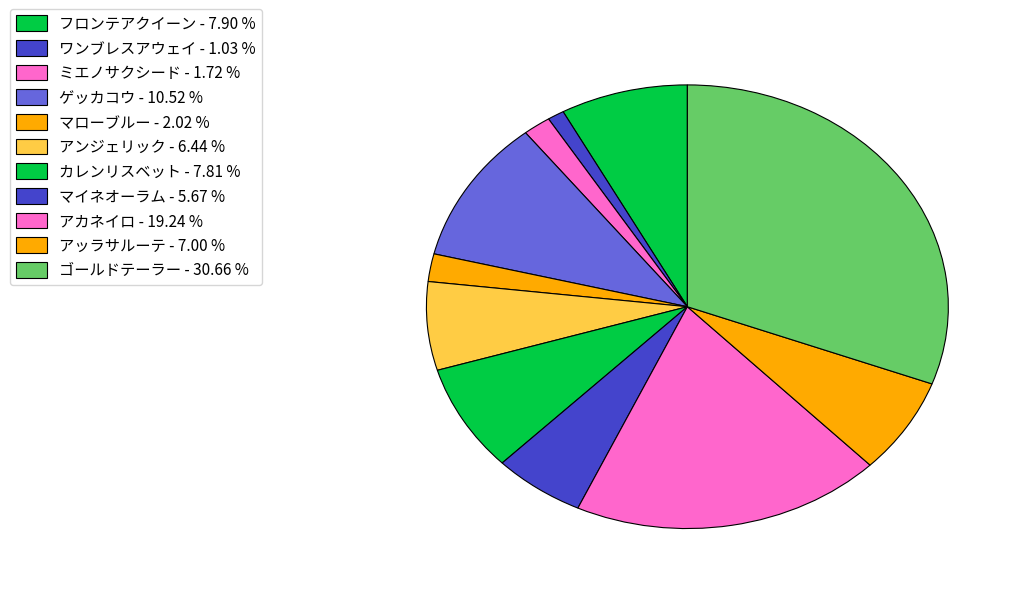

Is there any slice that represents more than half of the pie?

No